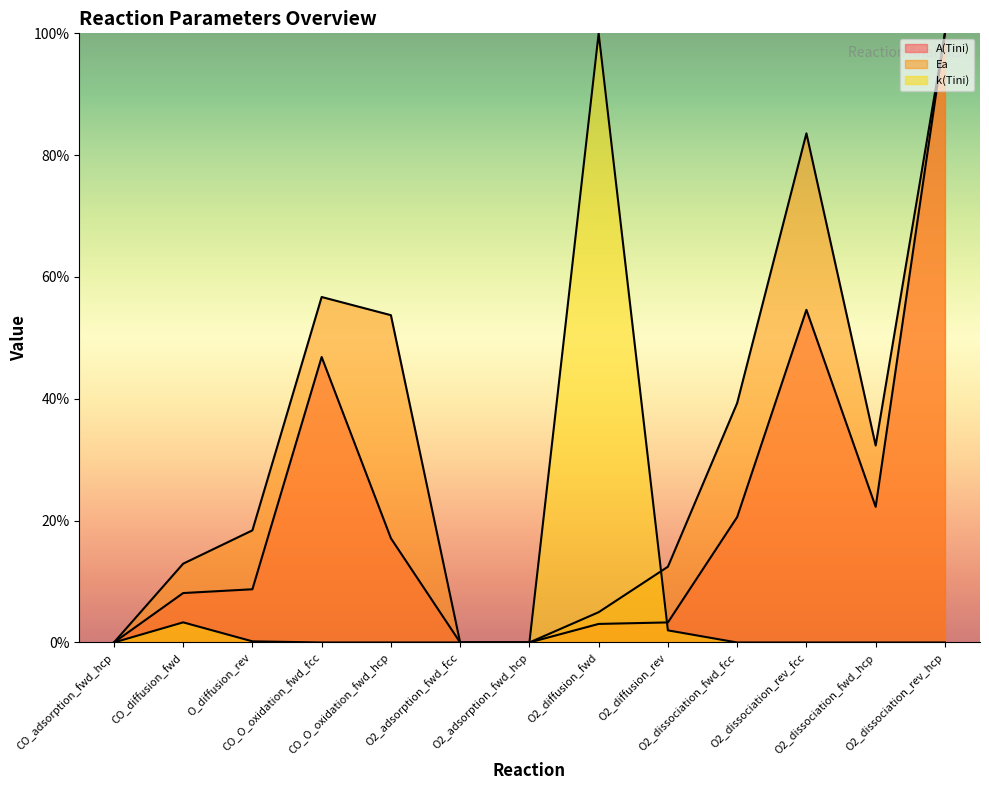

Is it true that A(Tini) equals 22.3 at O2_dissociation_fwd_hcp?

True